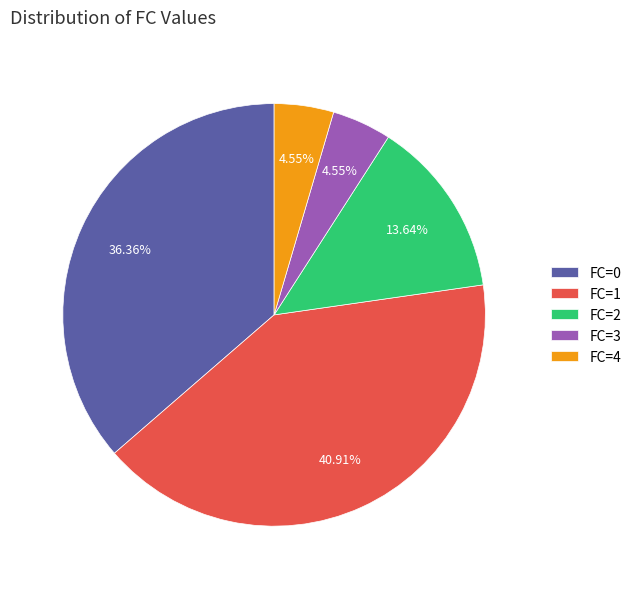

Approximately how many times larger is the value at FC=0 compared to FC=3?

8.0